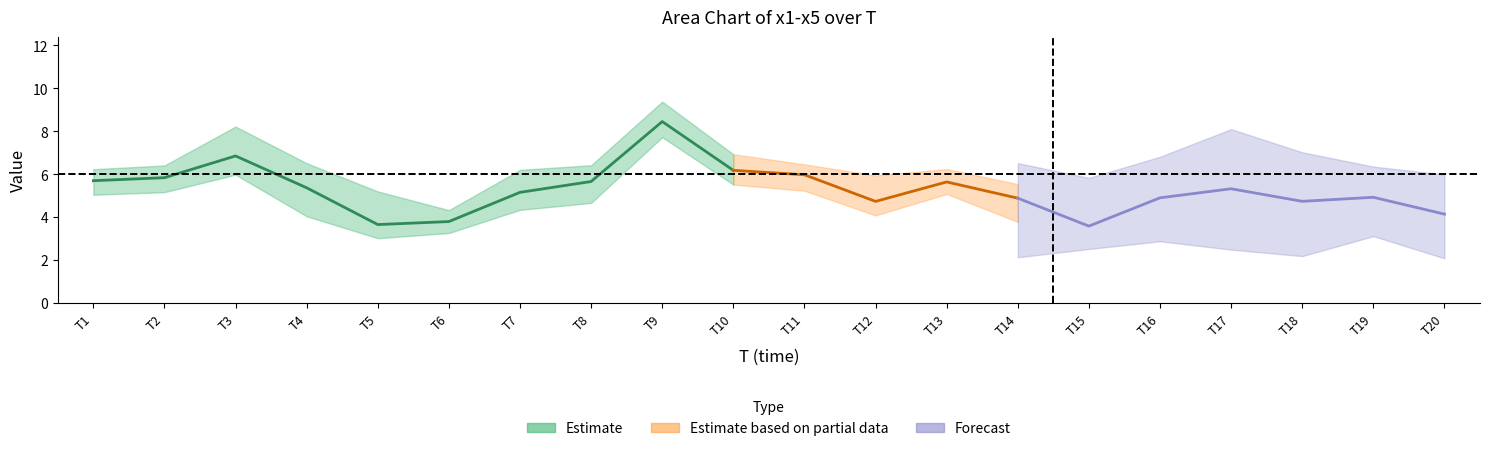

Reading left to right, list all the values displayed in this chart.

x1: 1=7.0	2=4.6	3=6.1	4=7.0	5=2.1	6=3.2	7=3.1	8=3.2	9=7.9	10=4.5	11=7.2	12=7.8	13=6.2	14=3.5	15=4.3	16=6.4	17=4.3	18=2.2	19=3.1	20=5.2
x2: 1=4.1	2=7.3	3=10.3	4=8.2	5=2.3	6=5.1	7=7.1	8=5.7	9=8.0	10=8.1	11=4.1	12=4.6	13=4.5	14=6.1	15=2.7	16=2.9	17=2.5	18=3.5	19=3.7	20=2.4
x3: 1=6.6	2=4.2	3=8.2	4=6.3	5=2.2	6=4.1	7=4.3	8=7.6	9=9.0	10=5.1	11=6.5	12=3.1	13=4.2	14=6.2	15=2.5	16=6.8	17=7.1	18=6.2	19=6.4	20=5.0
x4: 1=6.4	2=6.1	3=4.7	4=2.0	5=7.5	6=4.1	7=7.8	8=5.2	9=10.8	10=6.1	11=7.0	12=3.1	13=7.1	14=6.5	15=2.5	16=3.4	17=4.6	18=4.8	19=5.4	20=2.1
x5: 1=4.4	2=7.1	3=5.1	4=3.2	5=4.2	6=2.5	7=3.5	8=6.7	9=6.6	10=7.2	11=5.1	12=5.1	13=6.1	14=2.1	15=5.8	16=5.0	17=8.1	18=7.0	19=6.0	20=6.0